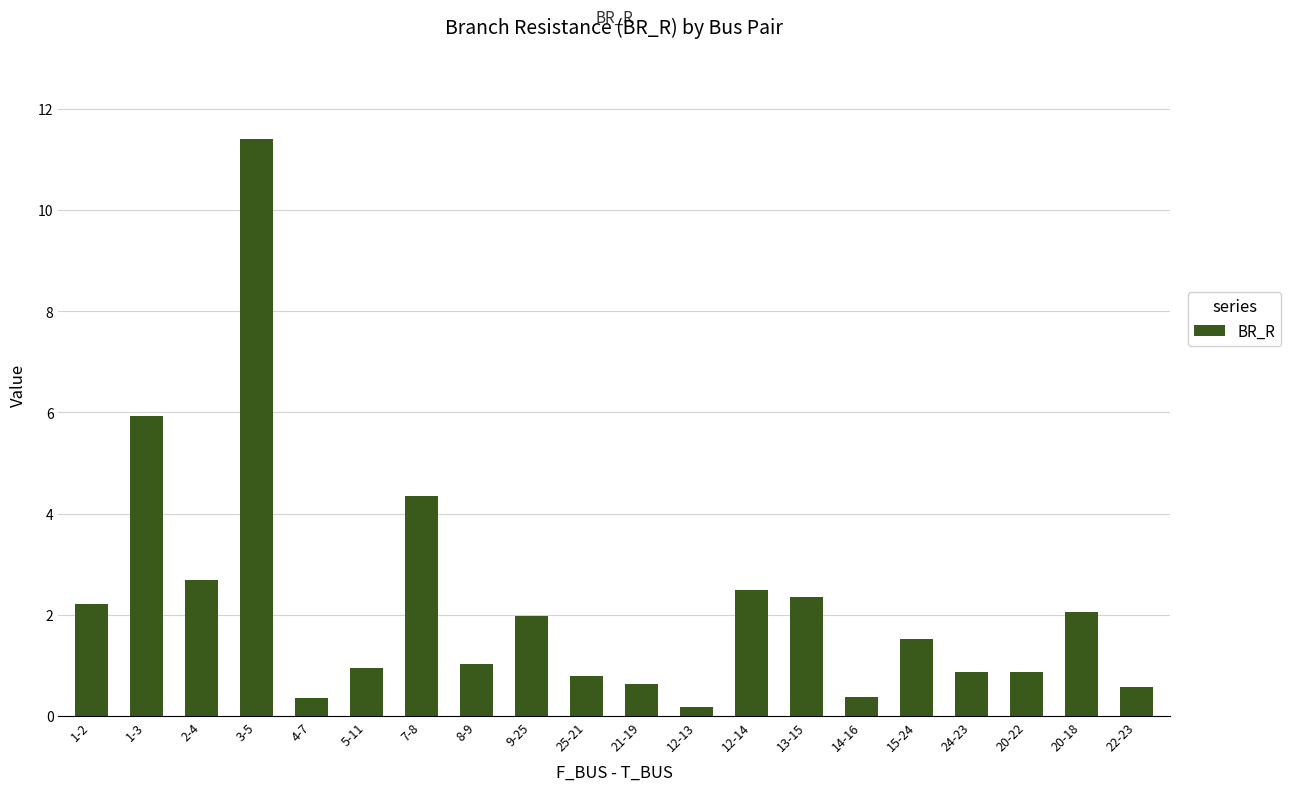

What is the label of the 5th bar from the right?

15-24